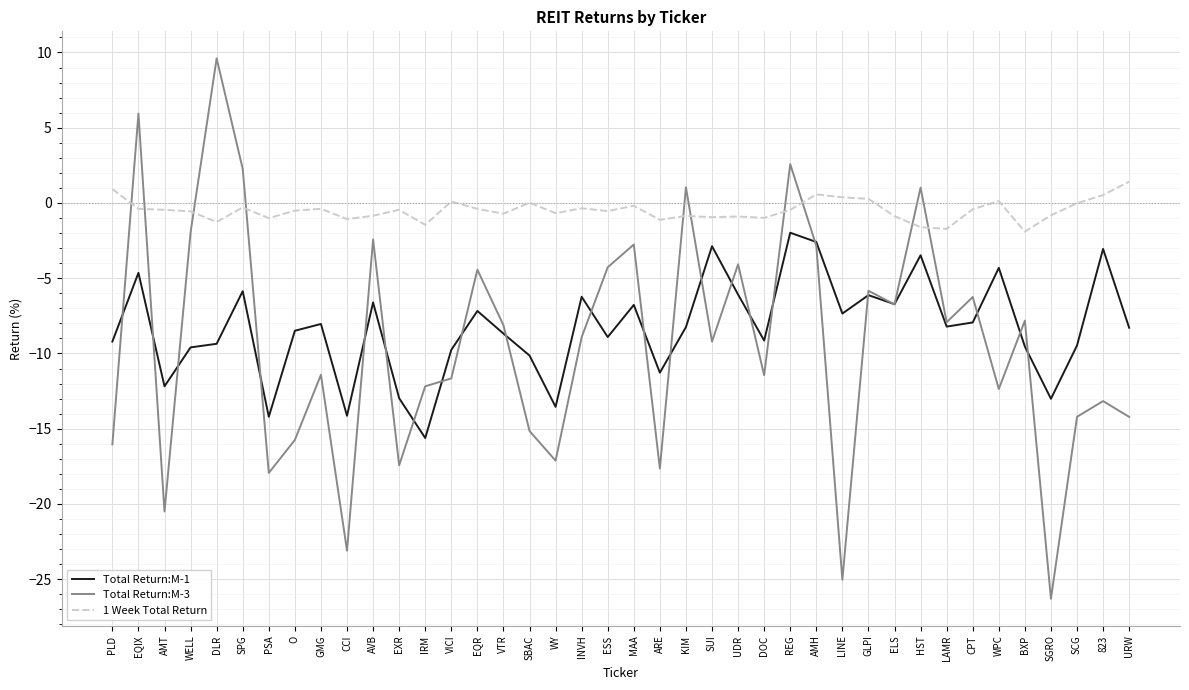

What is the difference between the maximum and second lowest values in the Total Return:M-1 series?

12.2